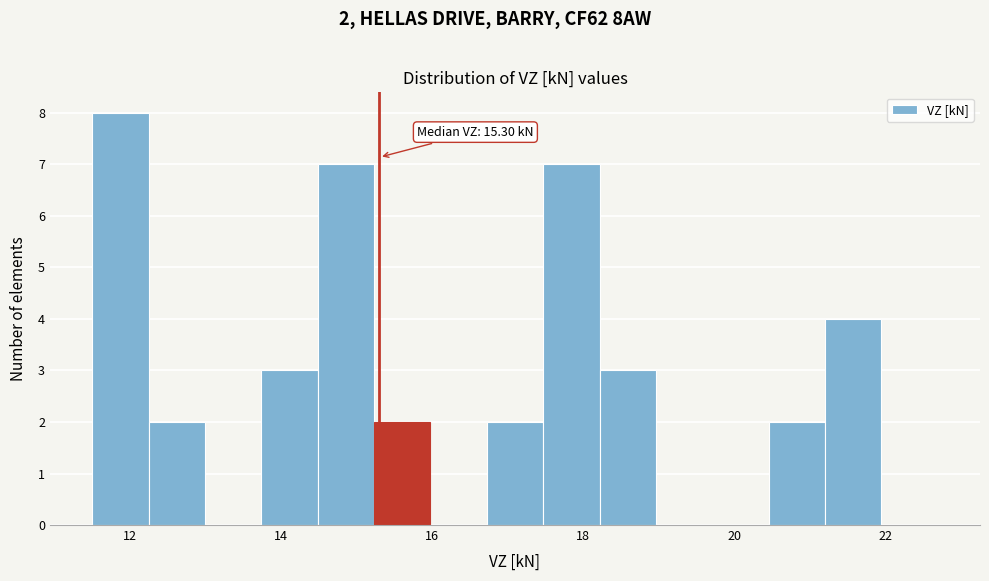

Around what value on the x-axis is the tallest bar? Give the approximate position of its centre, as read against the axis.

11.8